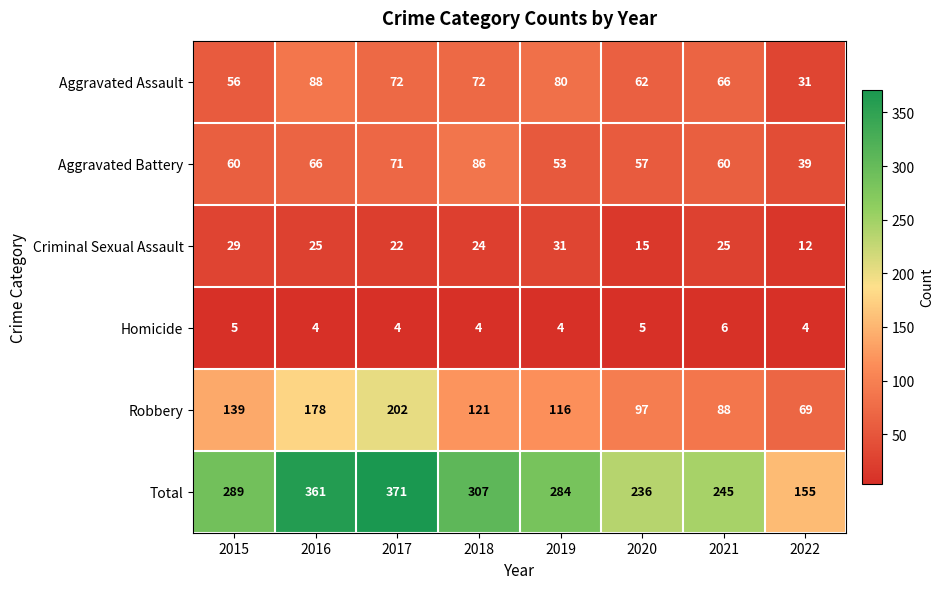

Is it true that Homicide equals 11 at 2021?

False